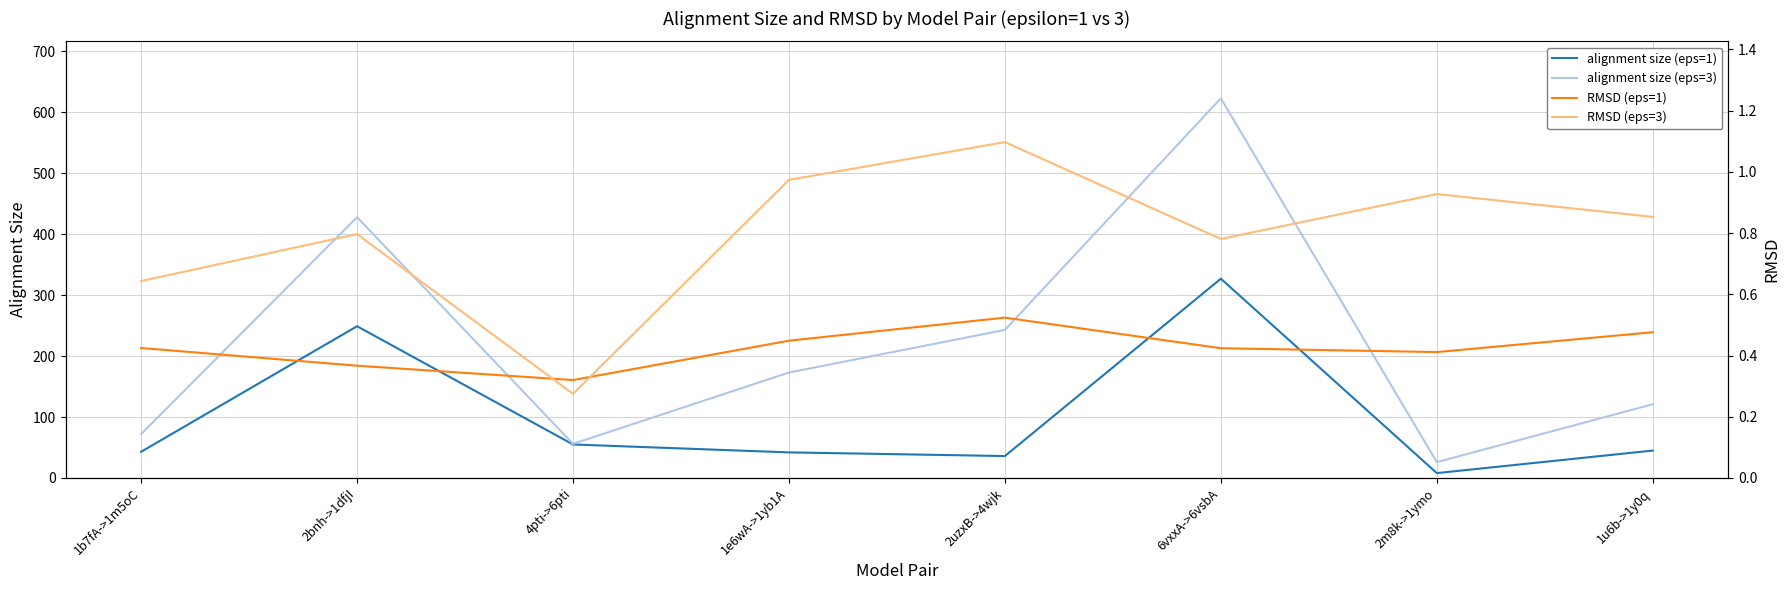

True or false: RMSD (eps=3) and RMSD (eps=1) intersect in this chart.

True